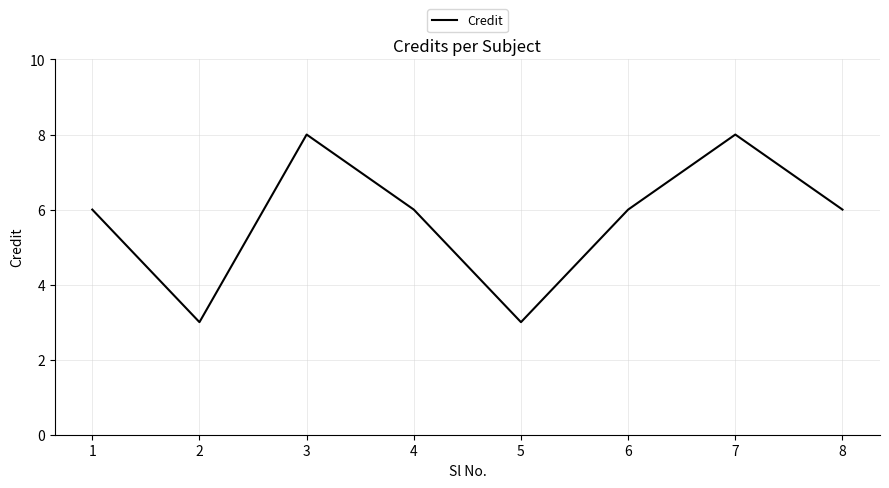

What is the difference between the maximum and minimum values?

5